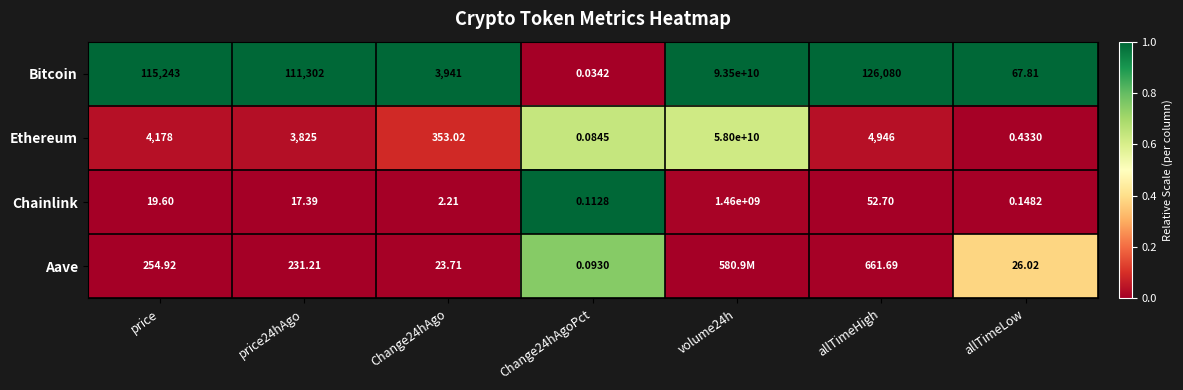

At which label does Chainlink first exceed 17?

price